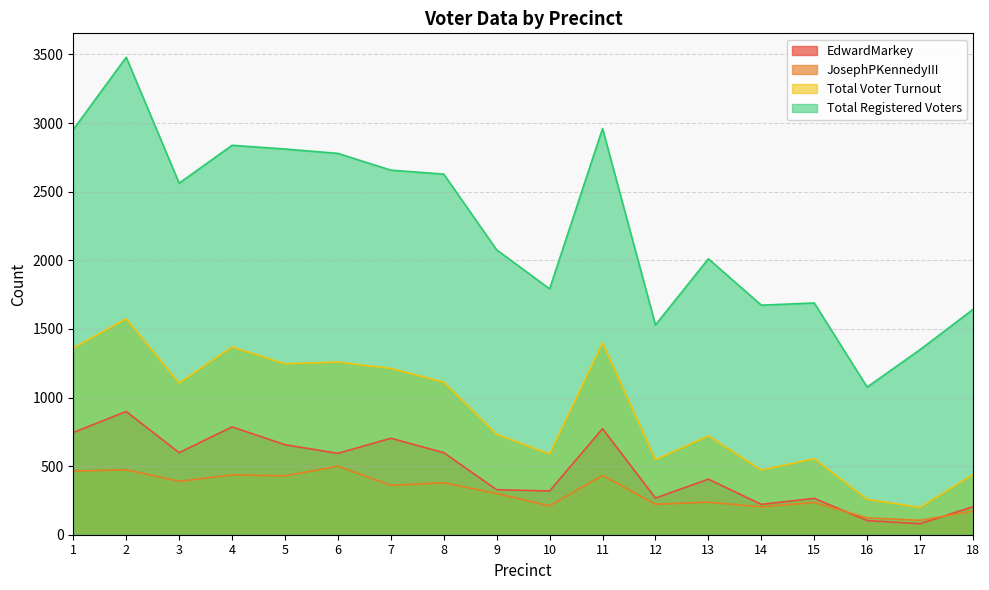

What is the value of the Total Voter Turnout point at the 16th from the left?

258